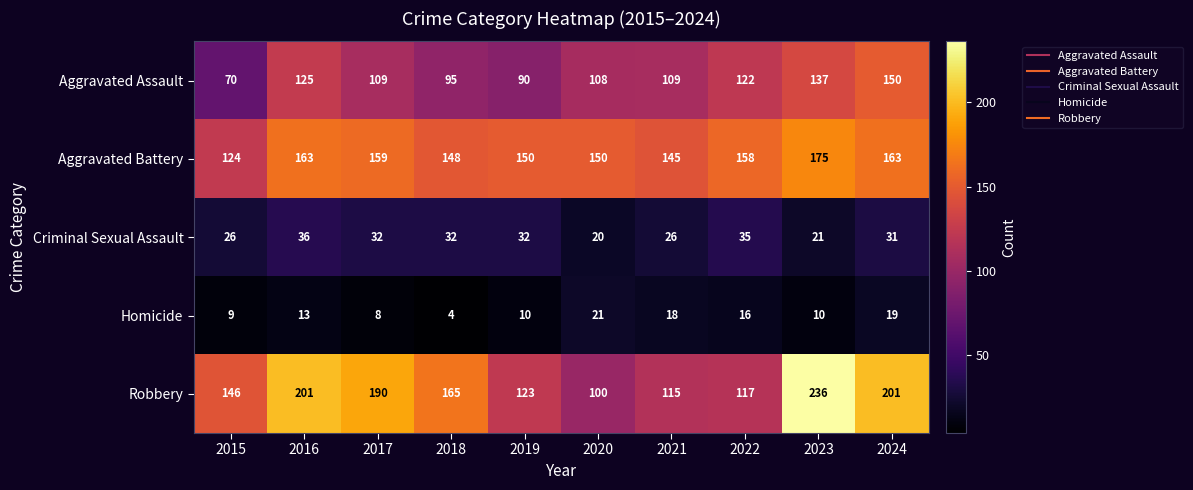

List the series in order of their peak value, lowest first.

Homicide, Criminal Sexual Assault, Aggravated Assault, Aggravated Battery, Robbery